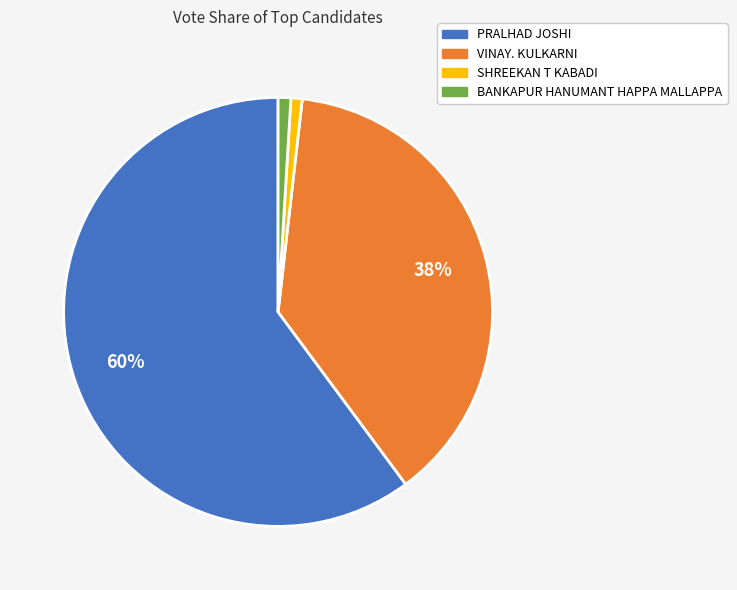

To the nearest percent, what is the difference between the largest and smallest slice percentages?

59%